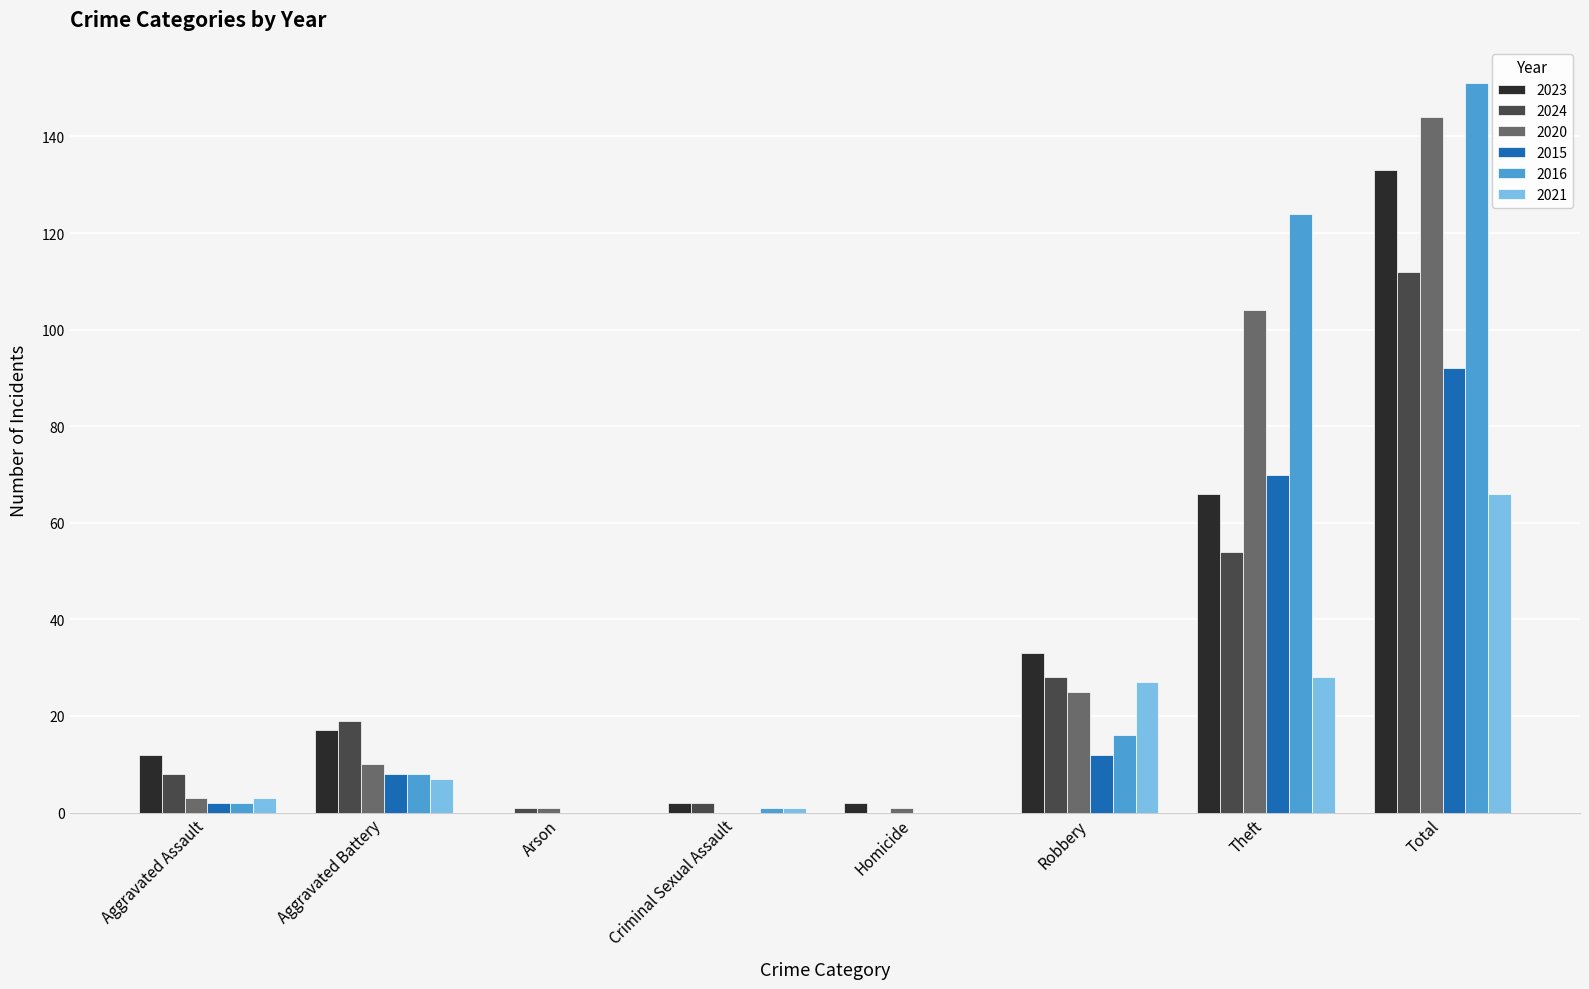

Which category has the highest value in the 2024 series?

Total